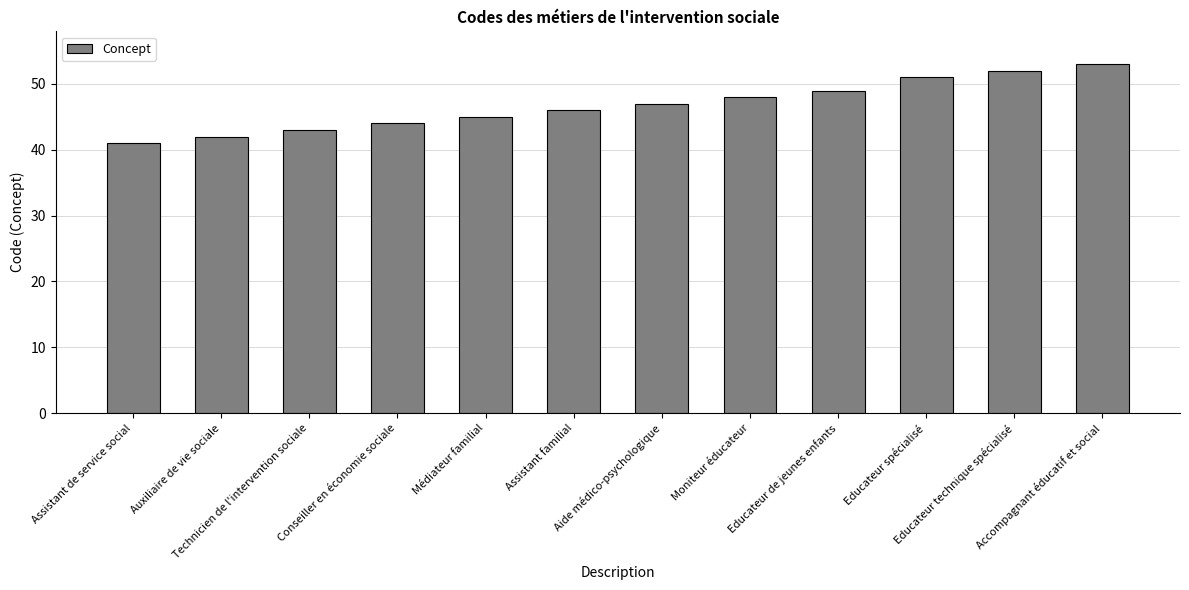

What is the minimum value shown in the chart?

41